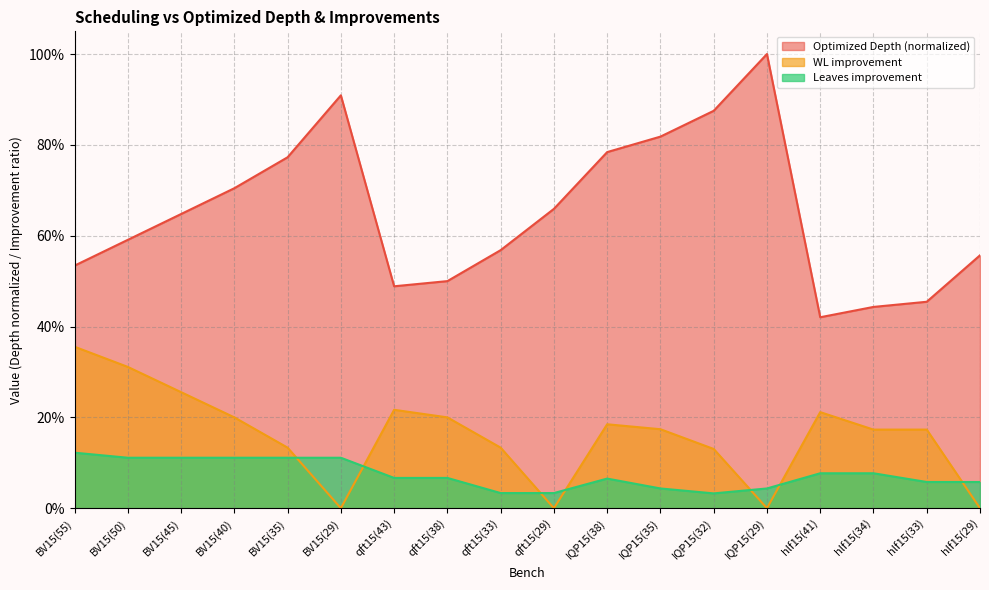

Which series has the widest spread of values?

Optimized Depth (normalized)